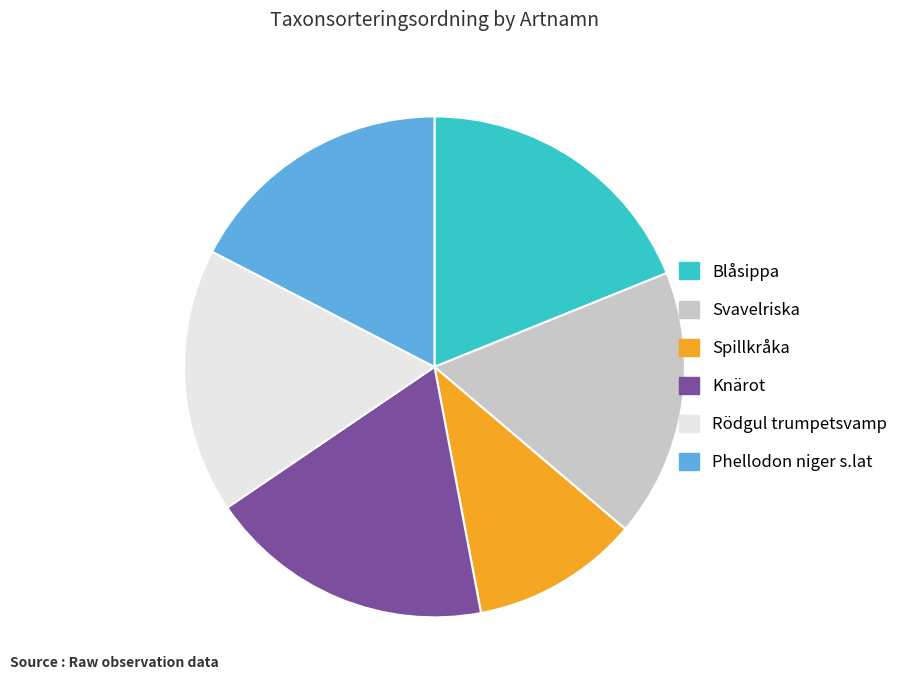

Which slice is the smallest?

Spillkråka